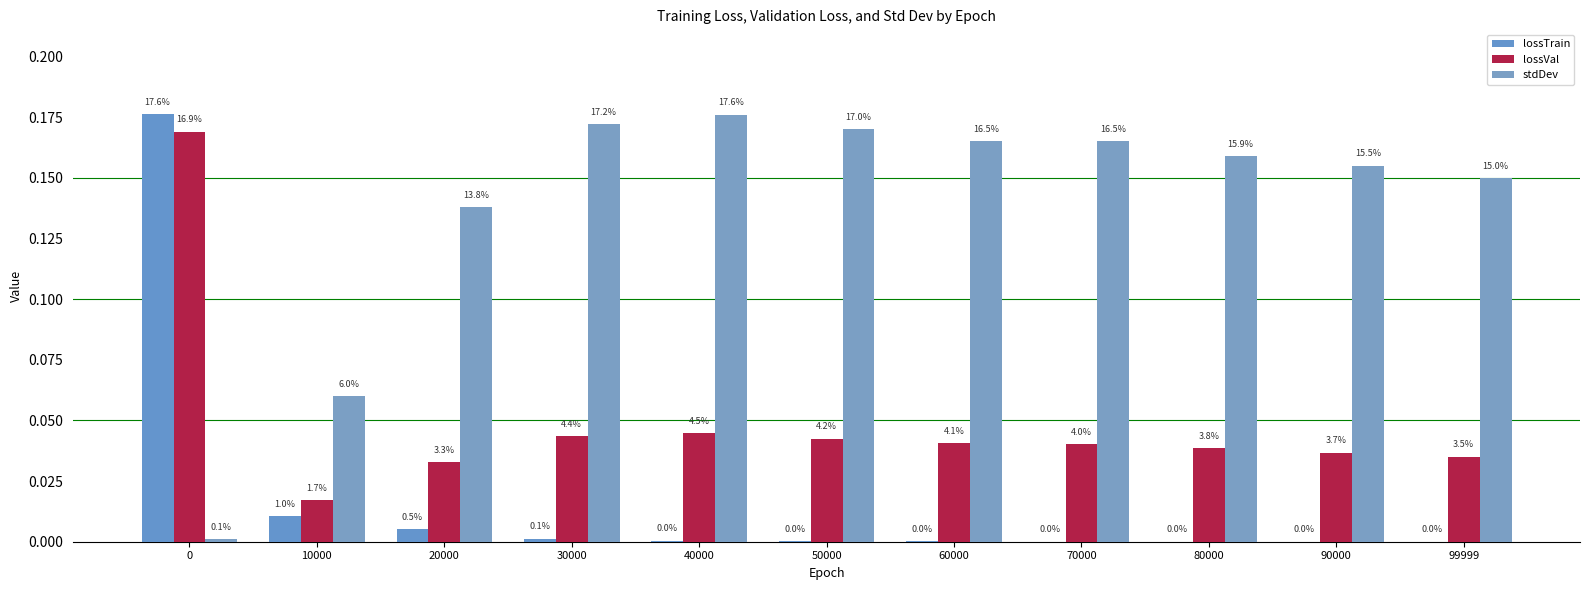

What are all the series names shown in the legend?

lossTrain, lossVal, stdDev